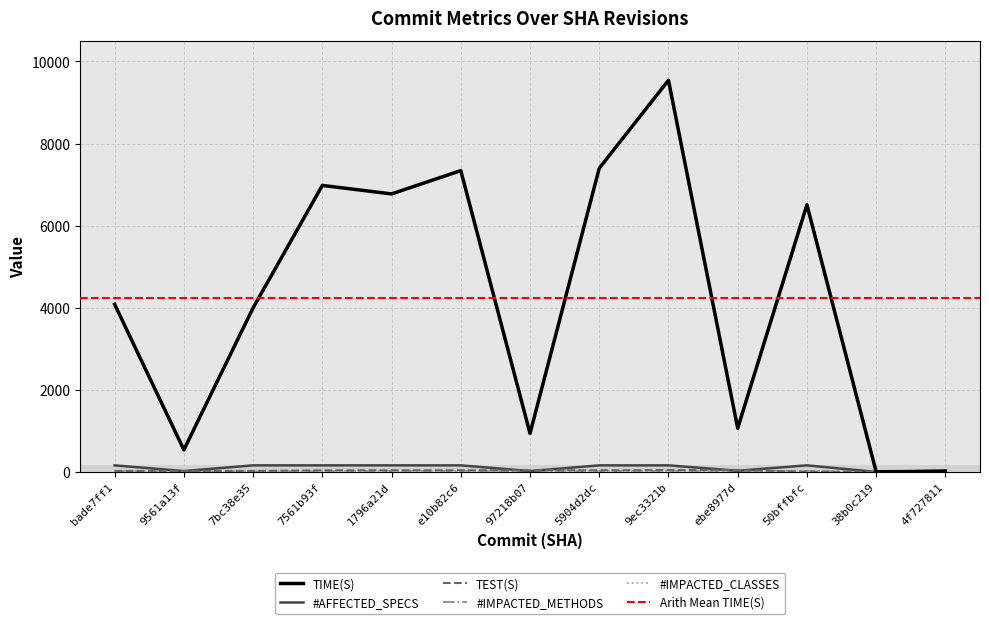

Which category has the highest value across all series?

9ec3321b